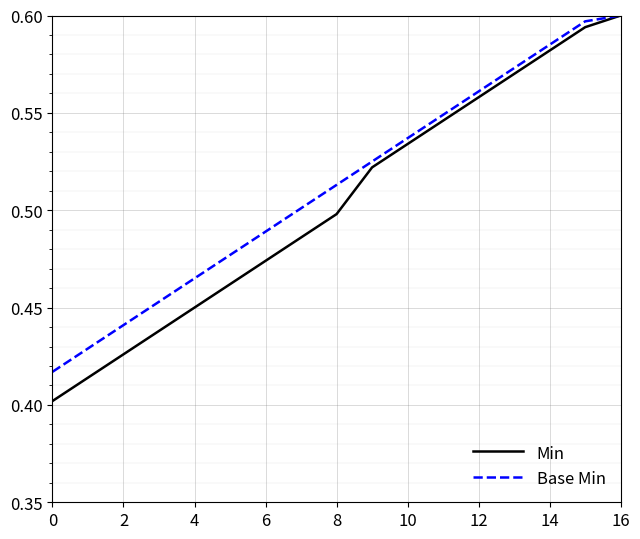

At how many categories does at least one series exceed 0?

17